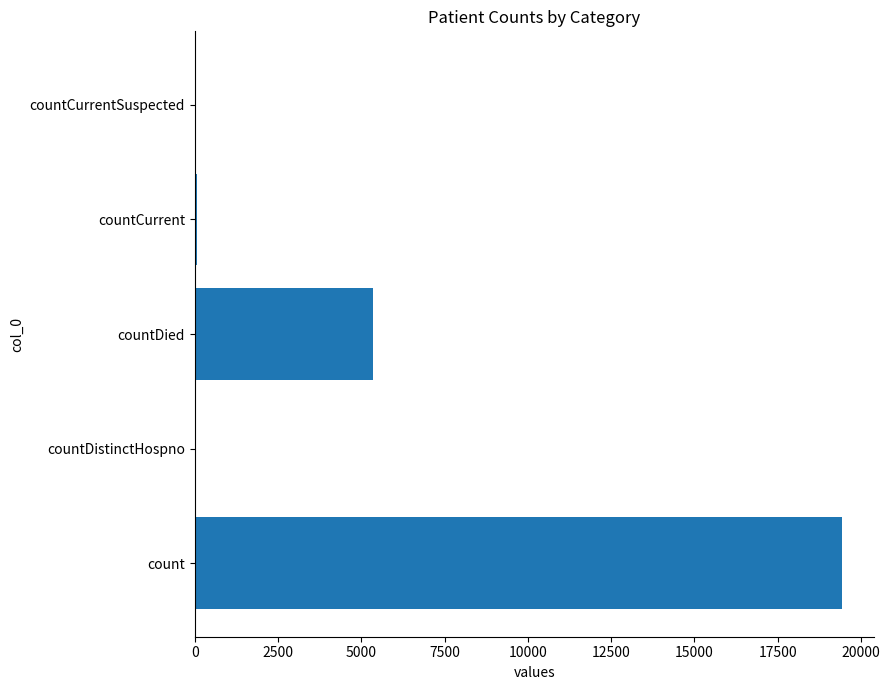

True or false: the data shows 11340 at count.

False